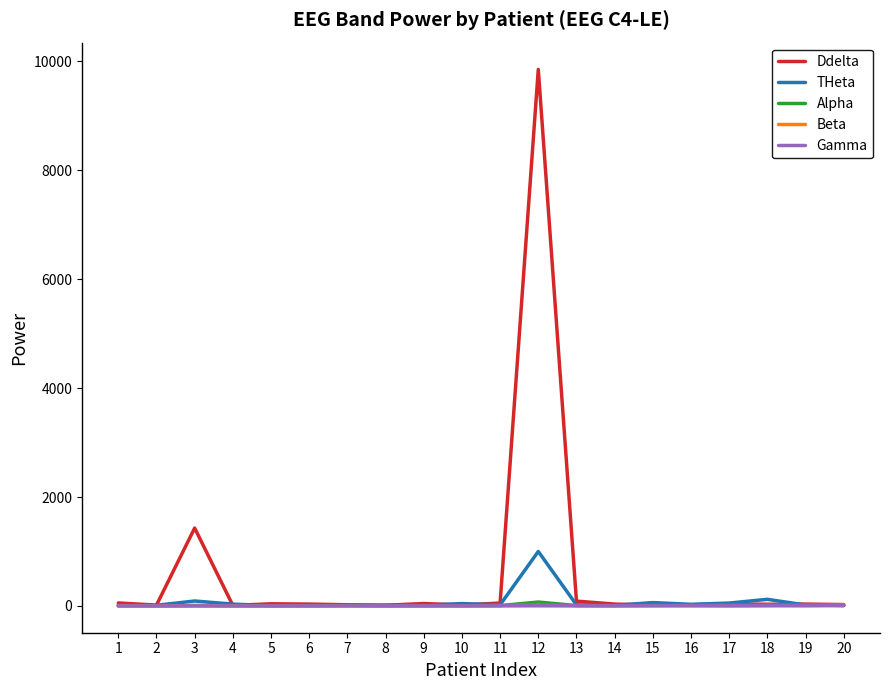

At which category is the sum across all series the highest?

12